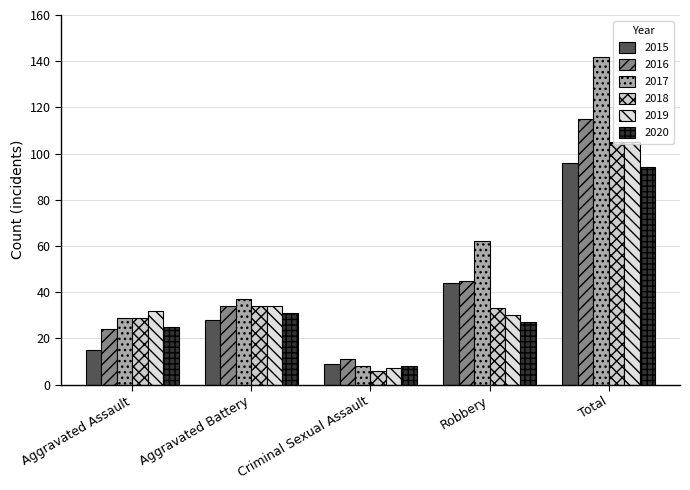

What position from the left is Total?

5